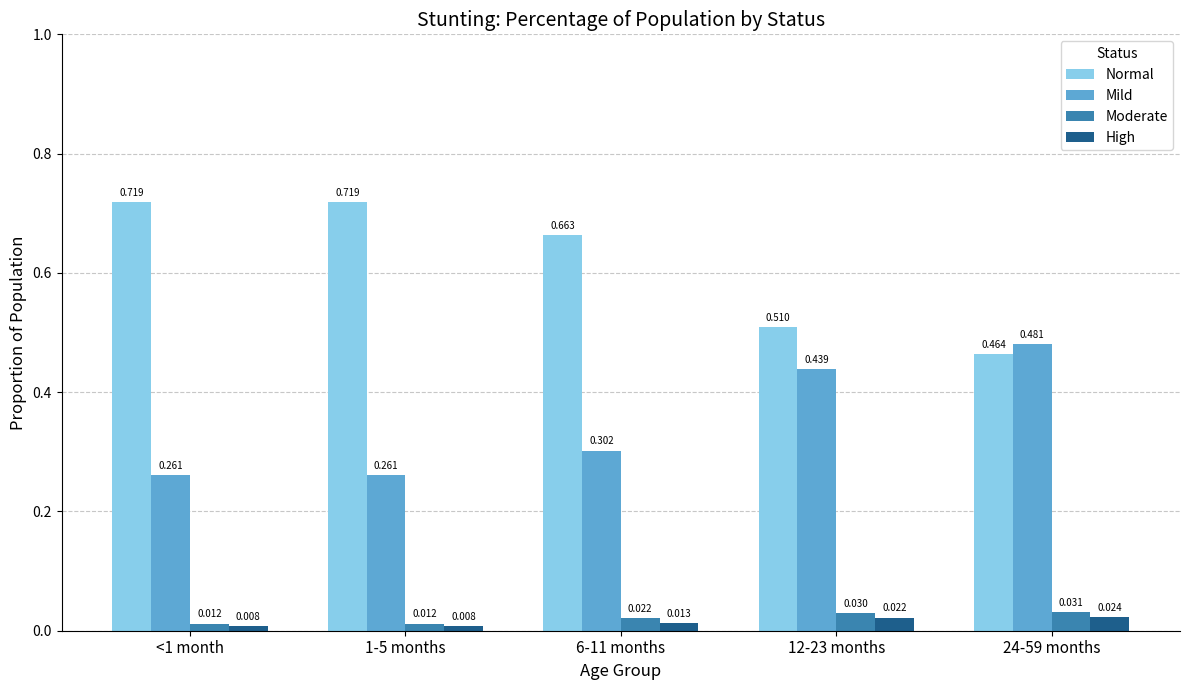

What is the label of the 3rd bar from the left?

6-11 months